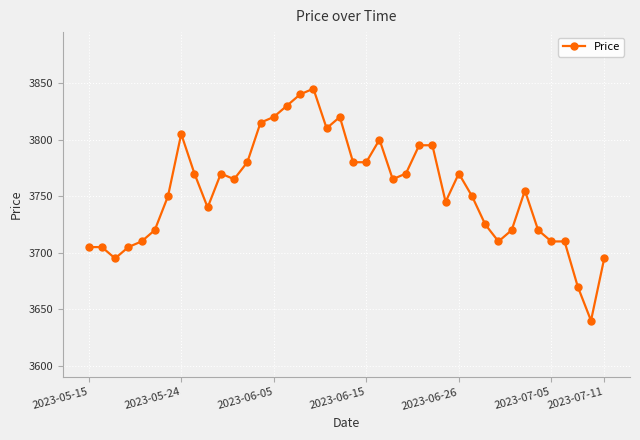

True or false: the data has more than 1 interior local peaks.

True